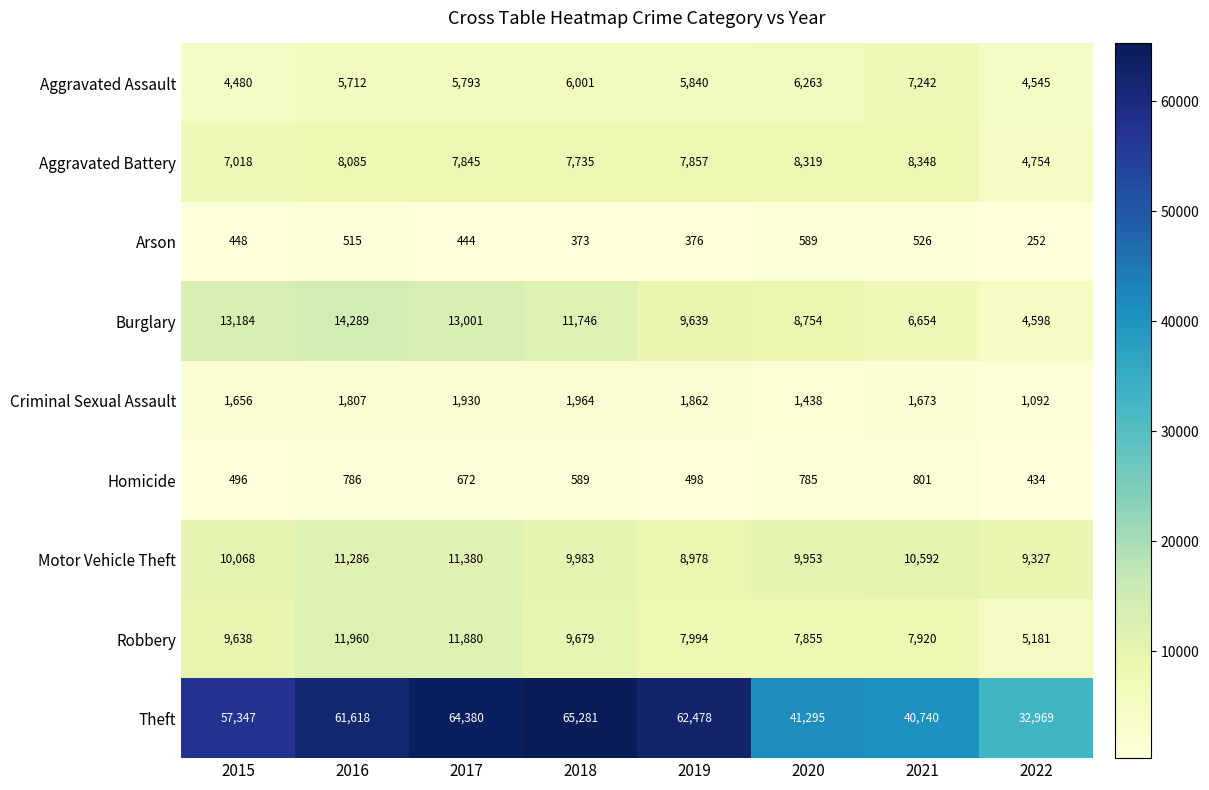

How many distinct data groups are displayed?

9